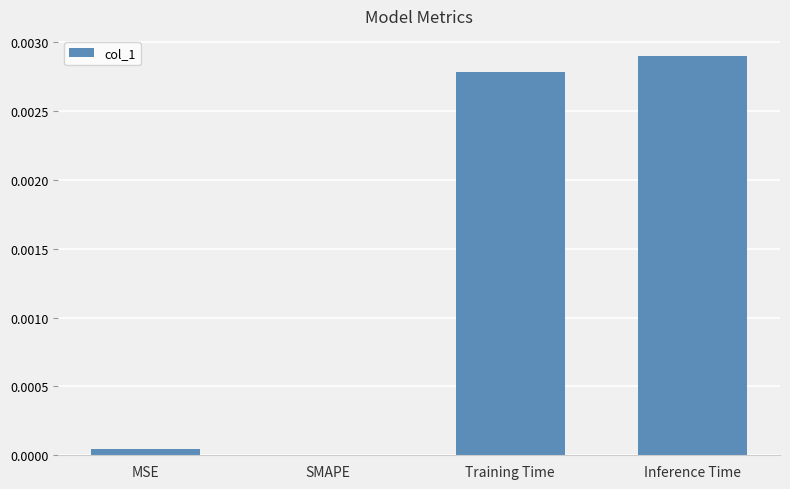

At which category does the chart reach its peak across all series?

Inference Time